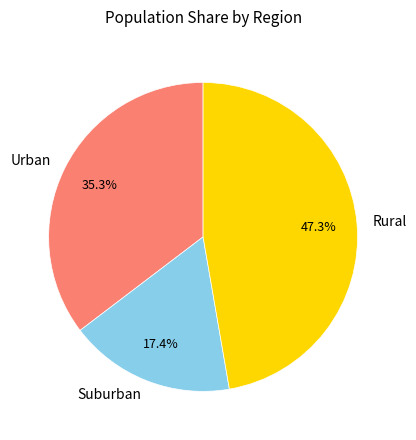

Approximately how many times larger is the value at Rural compared to Suburban?

2.7